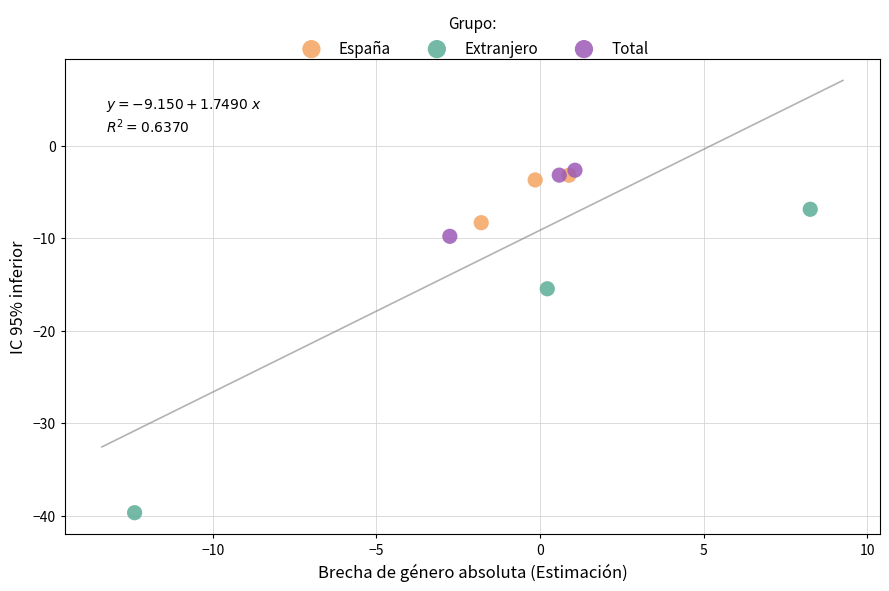

Which series contains the lowest Y value?

Extranjero